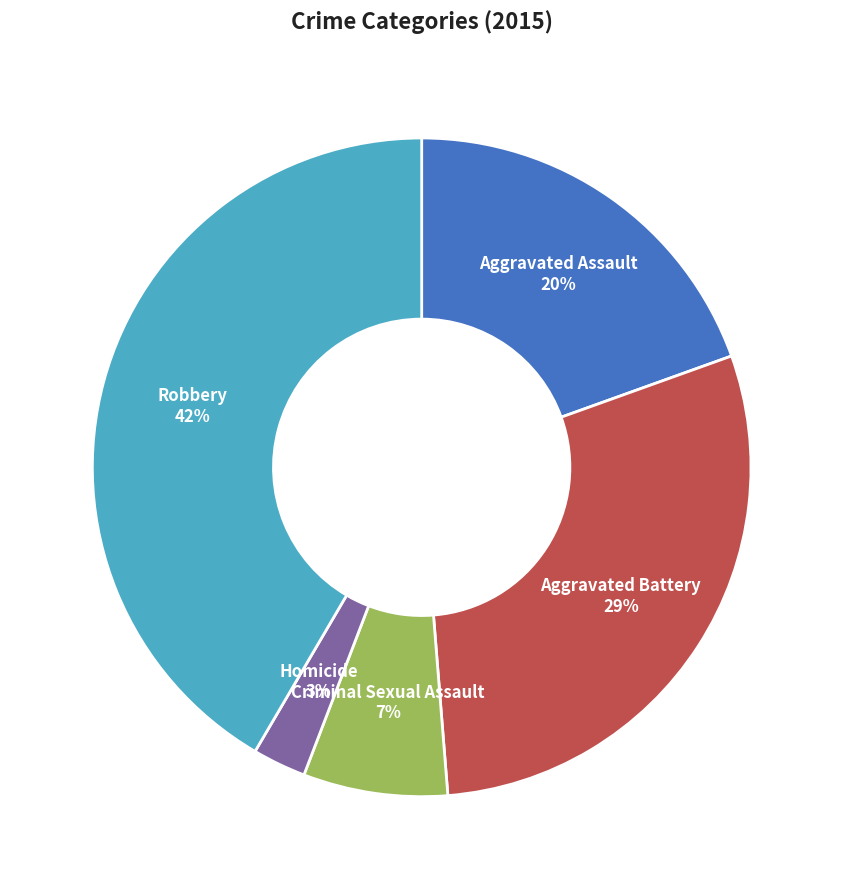

What is the largest slice in the pie chart?

Robbery